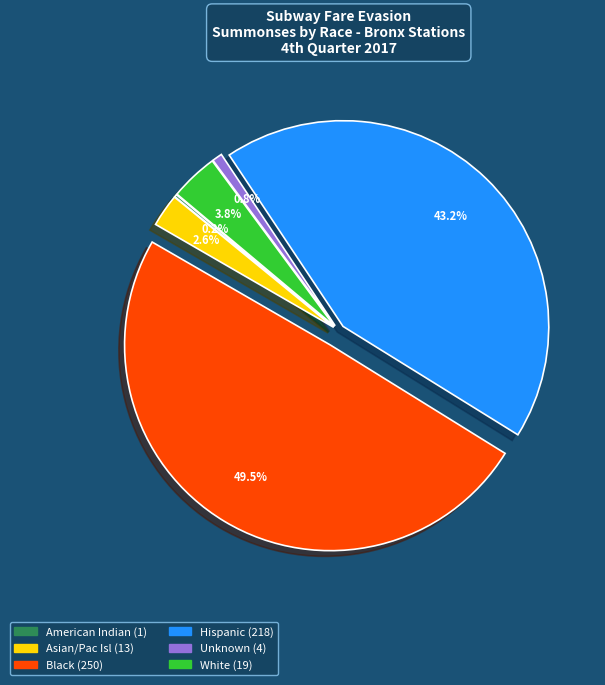

To the nearest percent, what portion does Hispanic represent?

43%